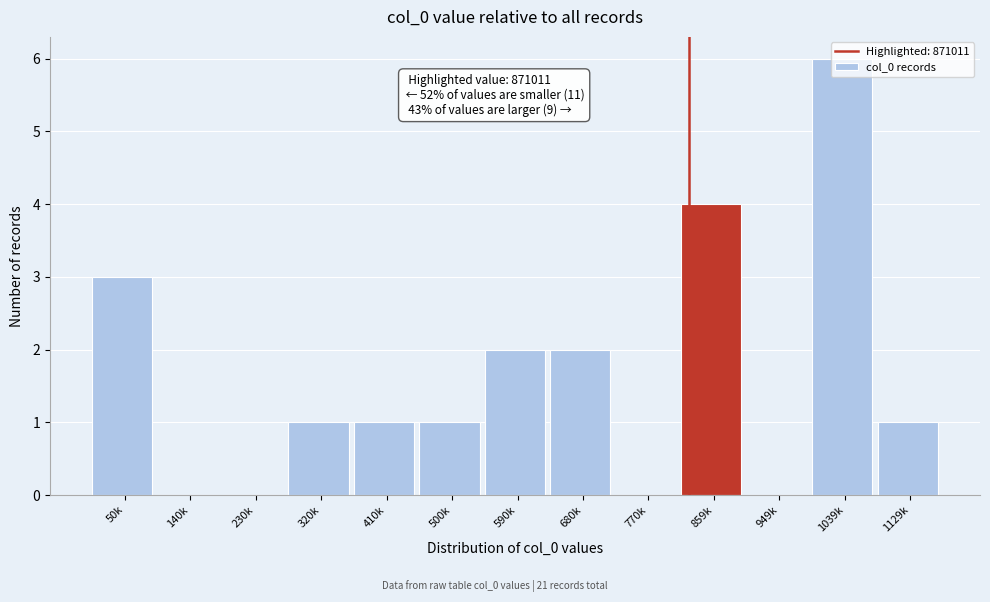

The chart shows a value of 0 at 949k. True or false?

True